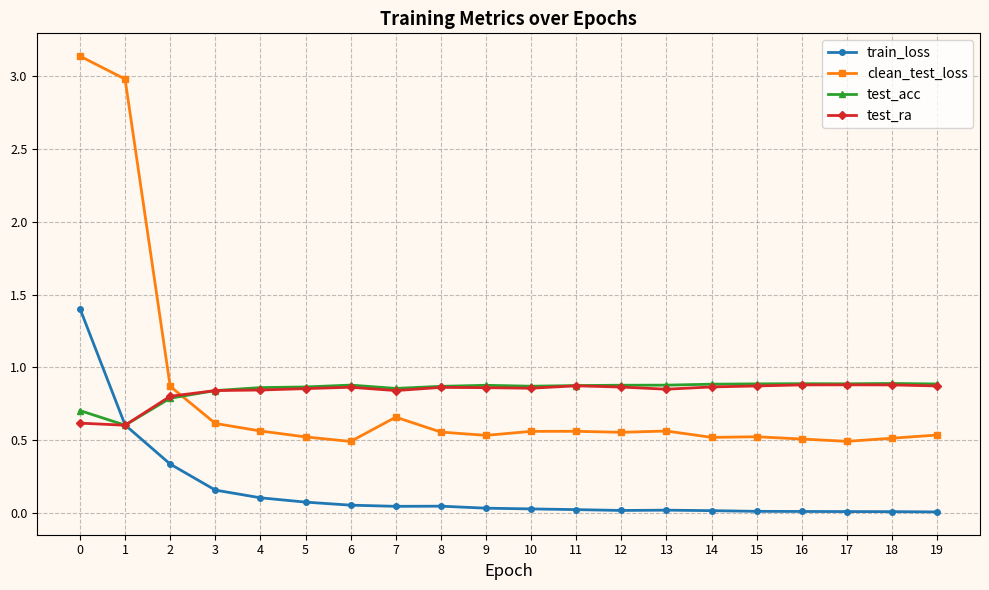

What is the minimum value for clean_test_loss?

0.5